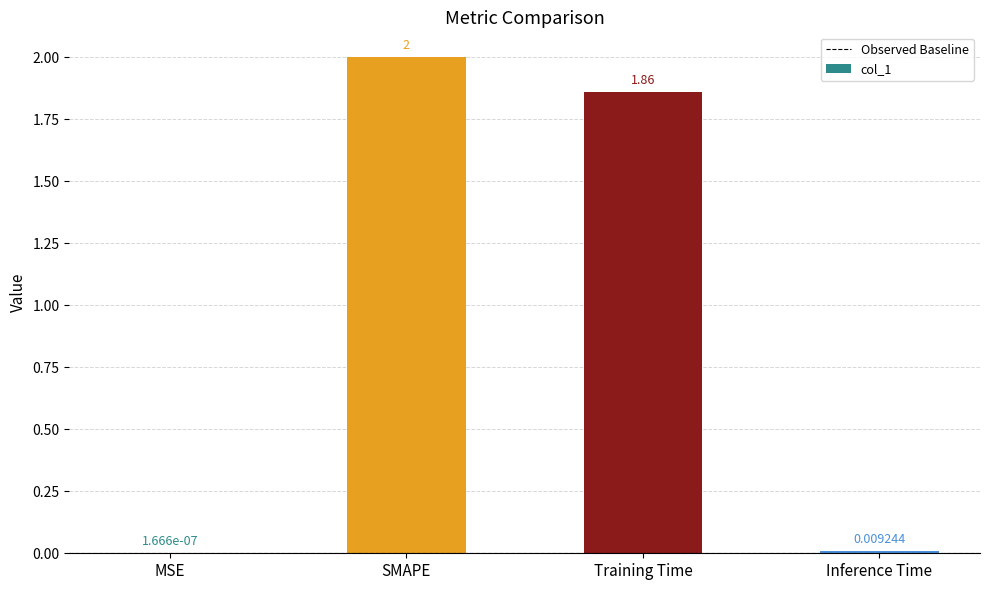

How many categories are shown in the chart?

4